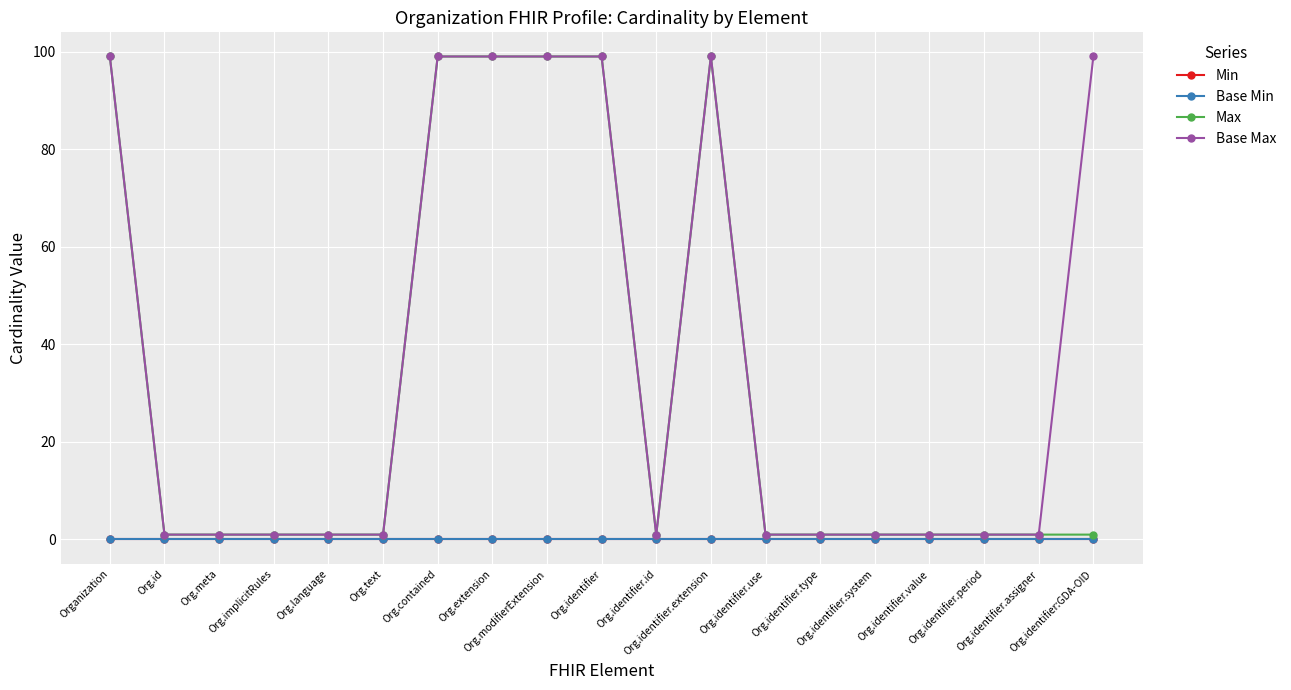

Does the chart have visible grid lines?

Yes